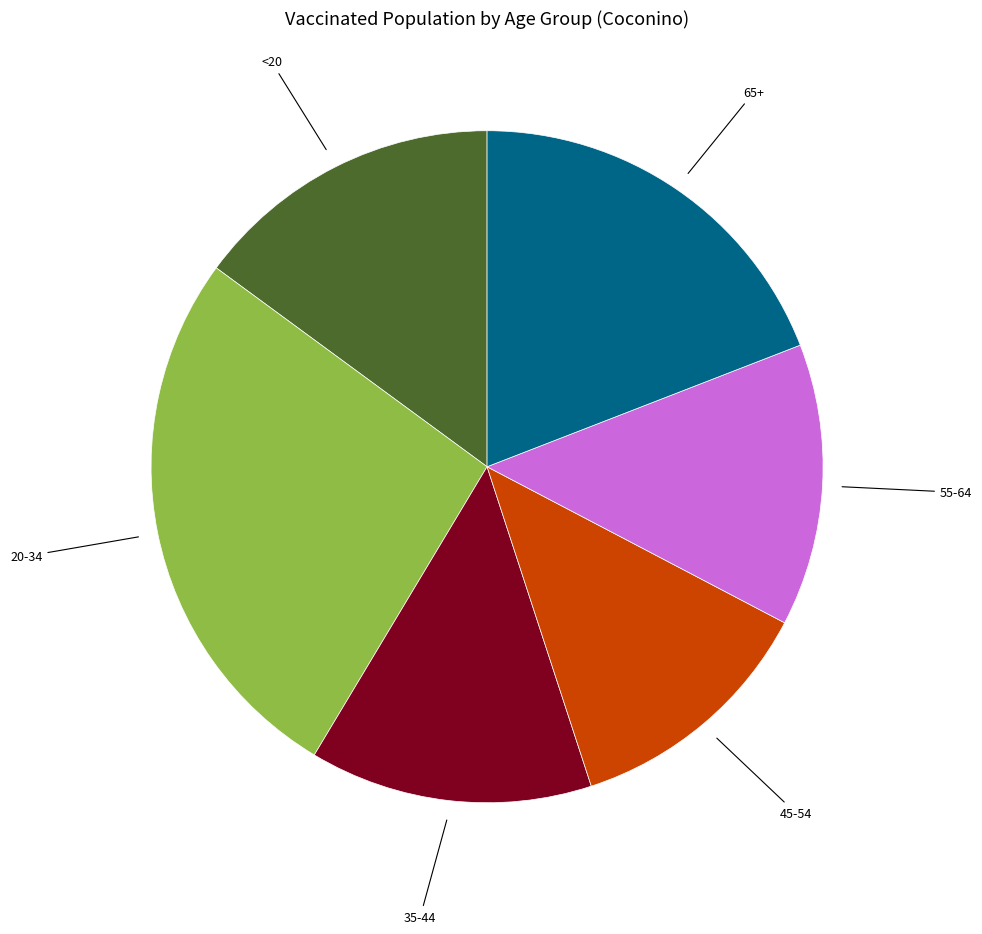

How many slices are in this pie chart?

6